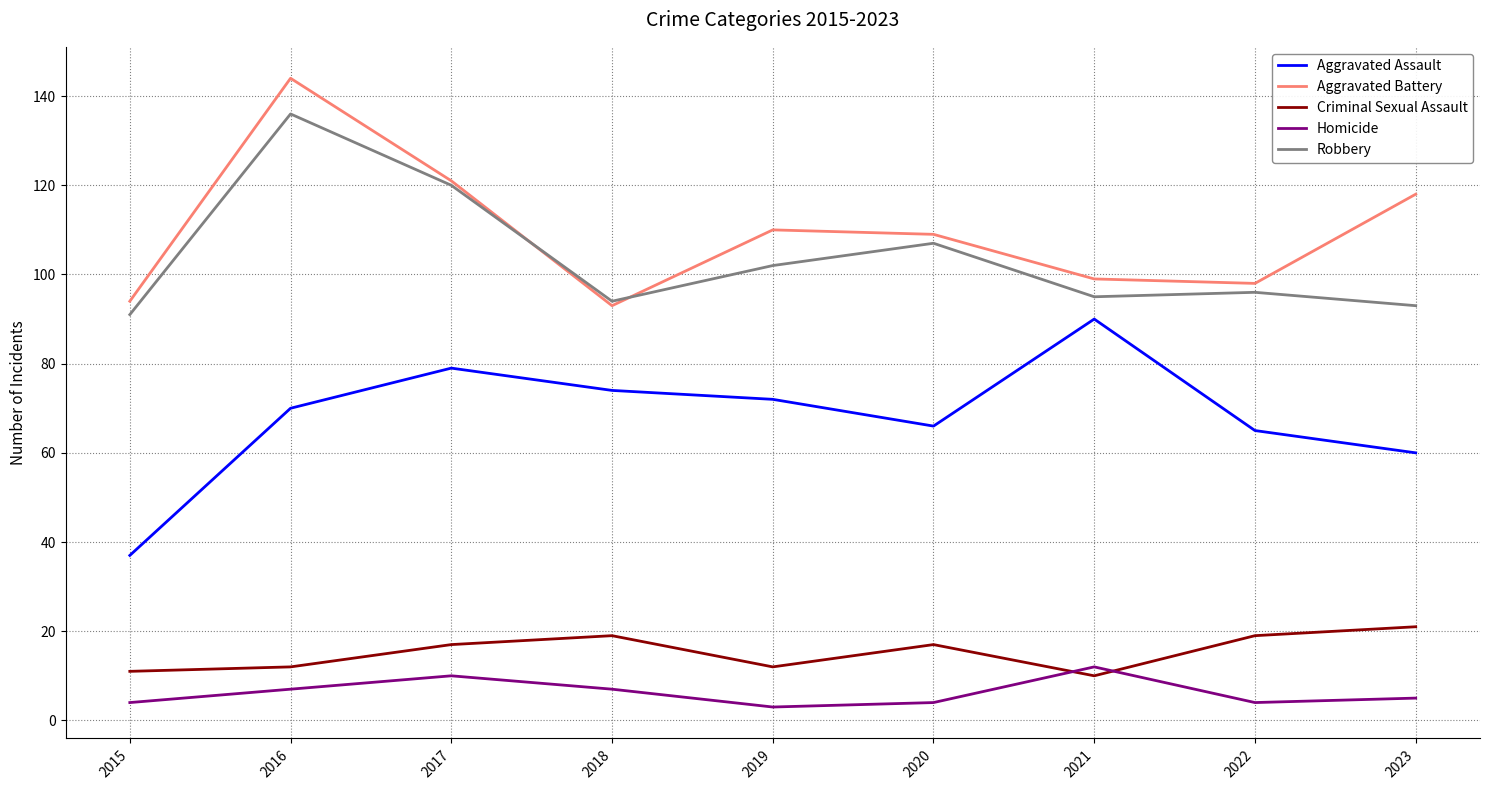

True or false: Homicide and Aggravated Battery intersect in this chart.

False